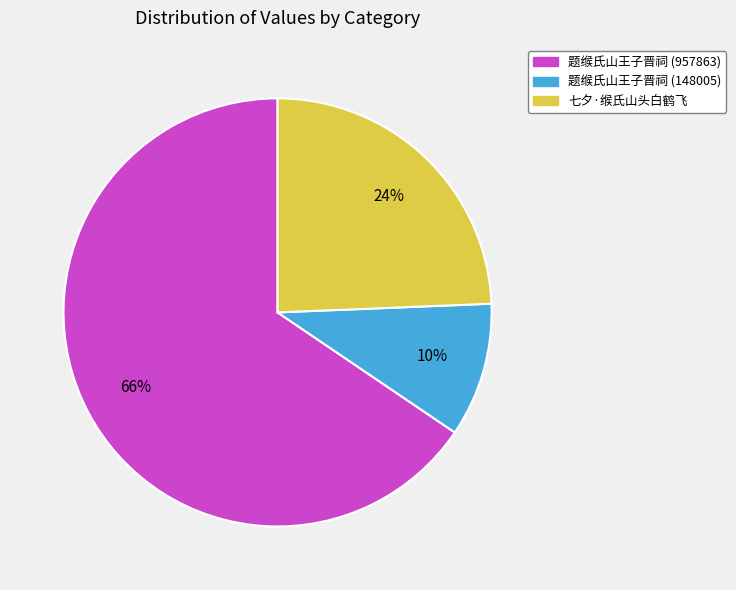

Which category has the smallest portion of the pie?

题缑氏山王子晋祠 (148005)